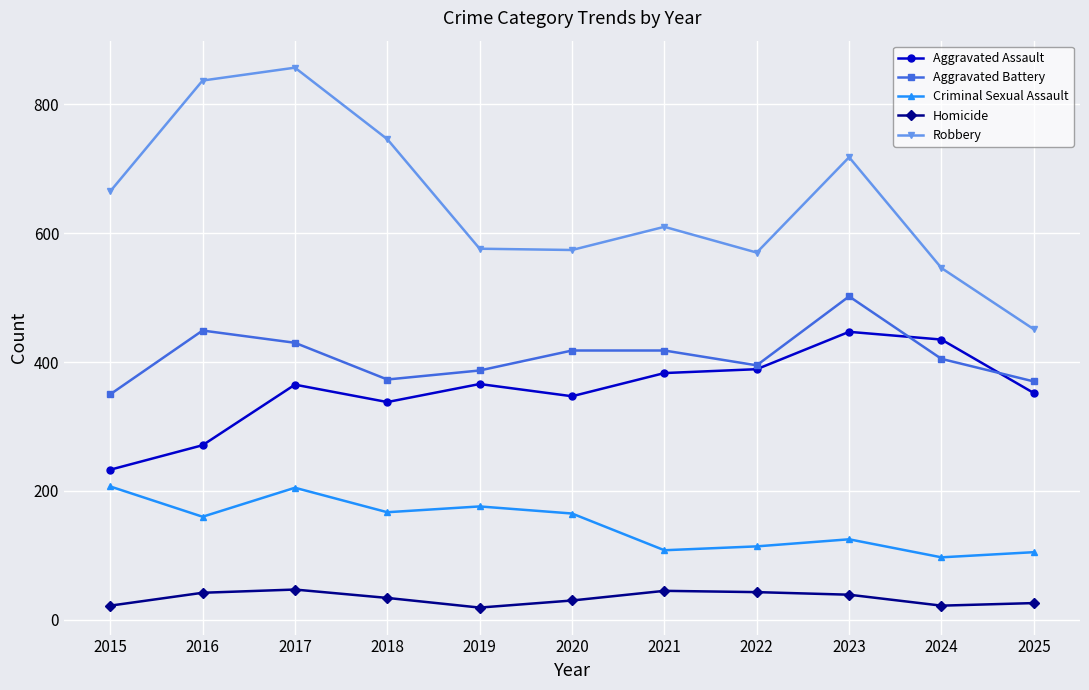

Which series has the largest total across all categories?

Robbery